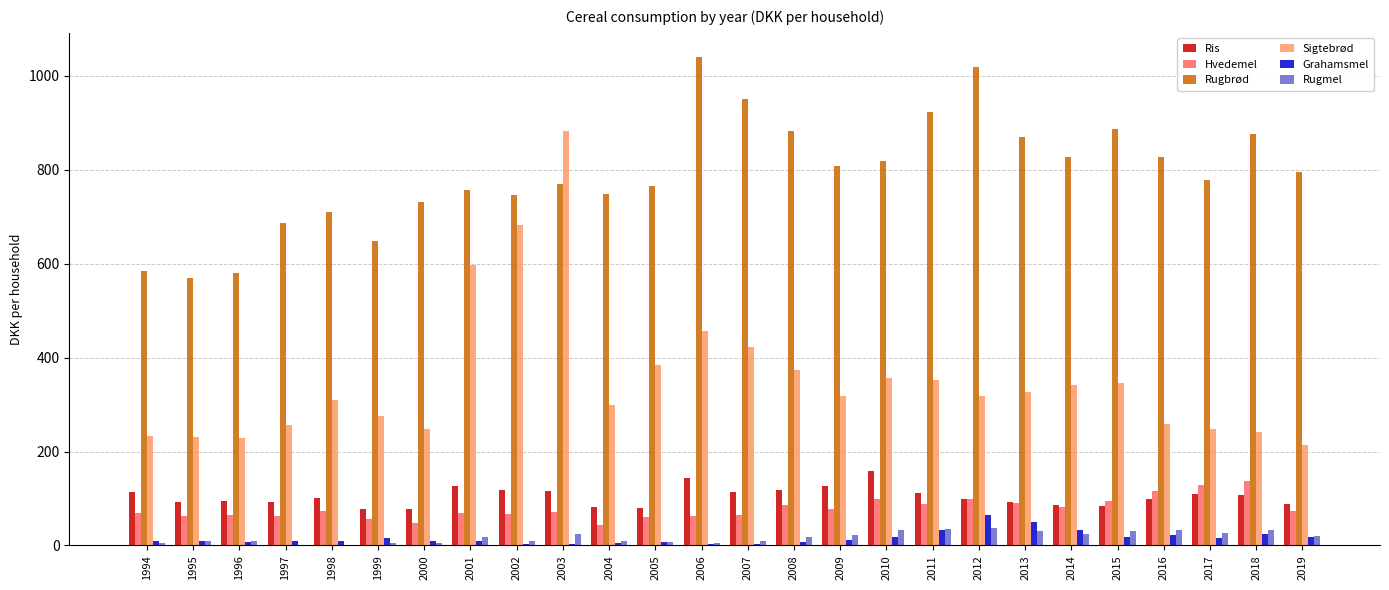

At which category is the sum across all series the highest?

2003